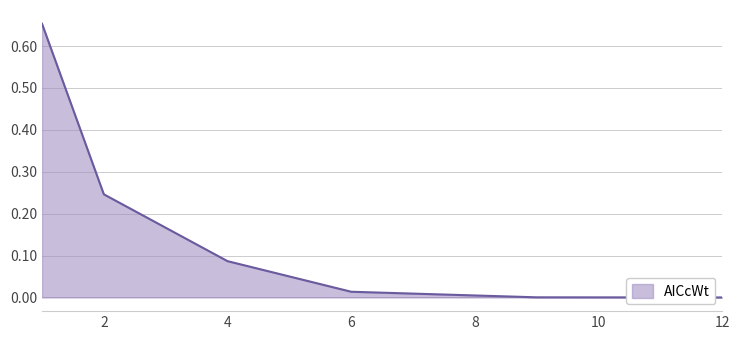

Does the chart have visible grid lines?

Yes